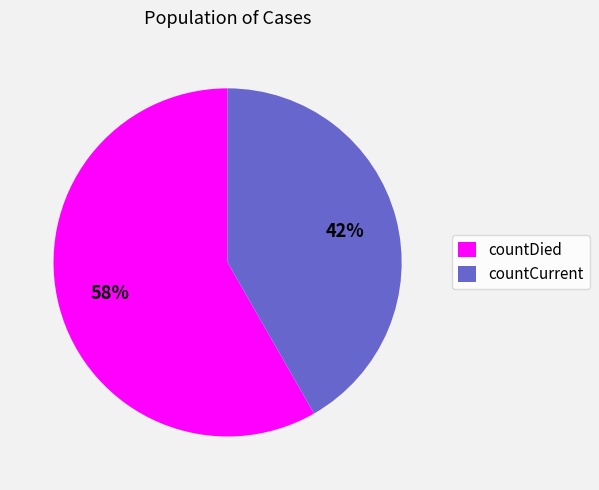

Is there a majority slice in this chart?

Yes